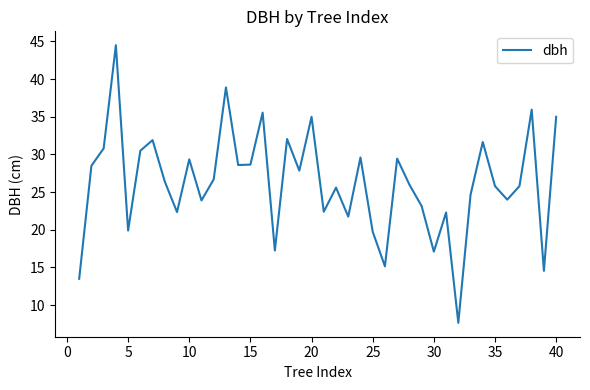

What is the smallest value displayed?

7.7